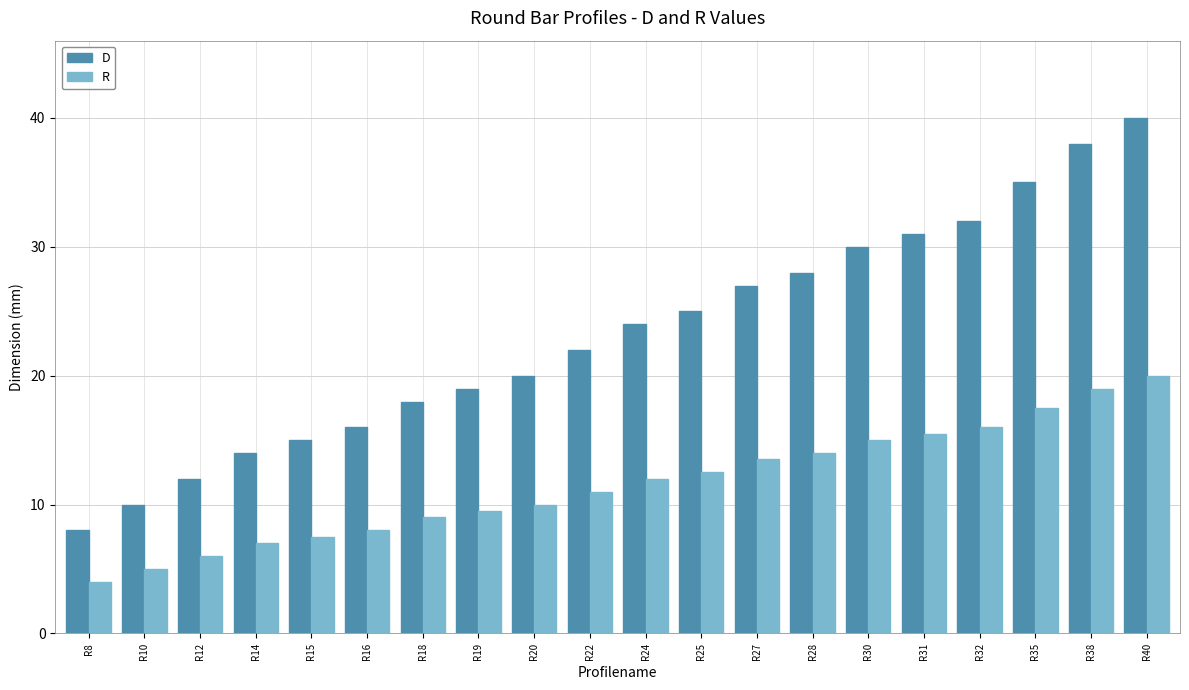

Reading left to right, list all the values displayed in this chart.

D: R8=8.0	R10=10.0	R12=12.0	R14=14.0	R15=15.0	R16=16.0	R18=18.0	R19=19.0	R20=20.0	R22=22.0	R24=24.0	R25=25.0	R27=27.0	R28=28.0	R30=30.0	R31=31.0	R32=32.0	R35=35.0	R38=38.0	R40=40.0
R: R8=4.0	R10=5.0	R12=6.0	R14=7.0	R15=7.5	R16=8.0	R18=9.0	R19=9.5	R20=10.0	R22=11.0	R24=12.0	R25=12.5	R27=13.5	R28=14.0	R30=15.0	R31=15.5	R32=16.0	R35=17.5	R38=19.0	R40=20.0